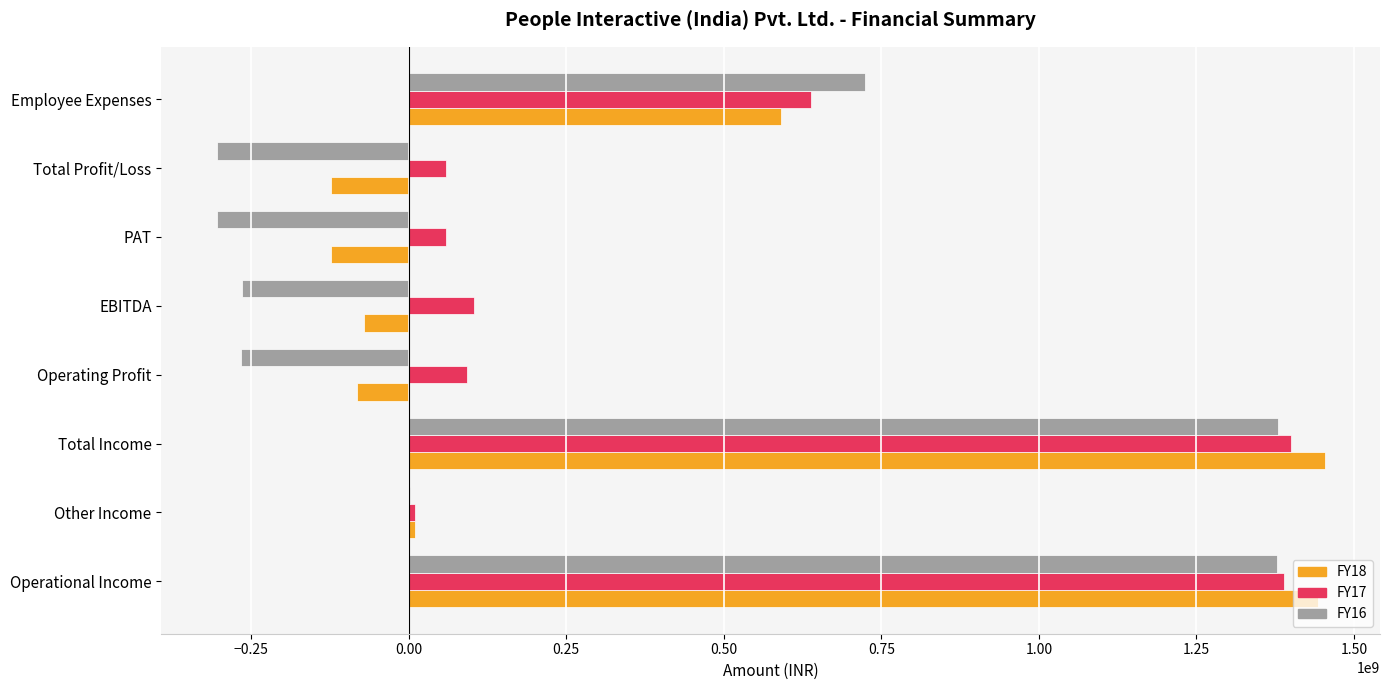

Is it true that FY18 equals 590342718 at Employee Expenses?

True